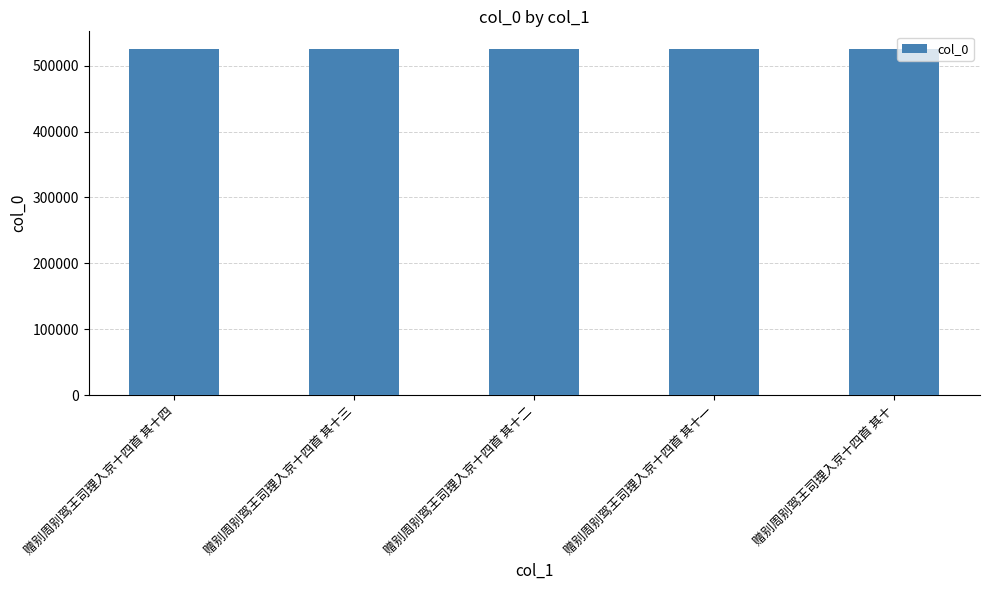

What is the ratio of the value at 赠别周别驾王司理入京十四首 其十一 to the value at 赠别周别驾王司理入京十四首 其十四?

1.0